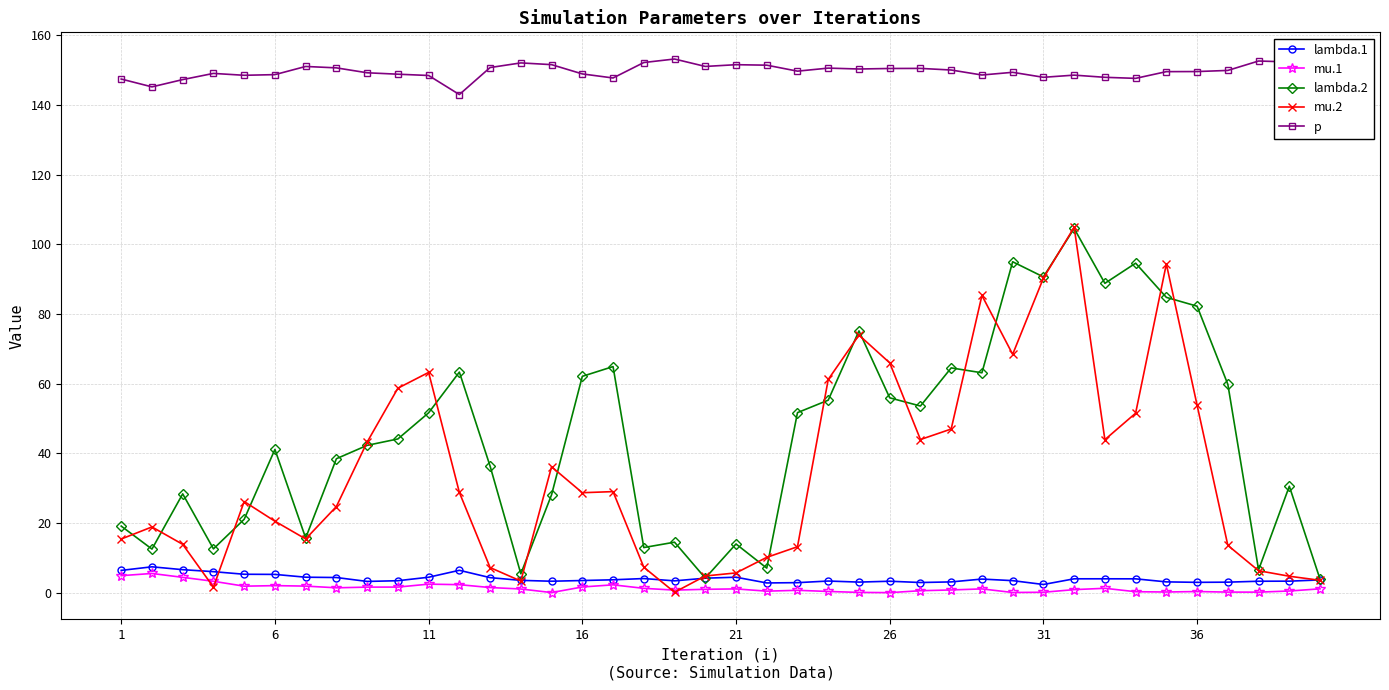

What is the value of the mu.2 point at the 21st from the left?

5.7